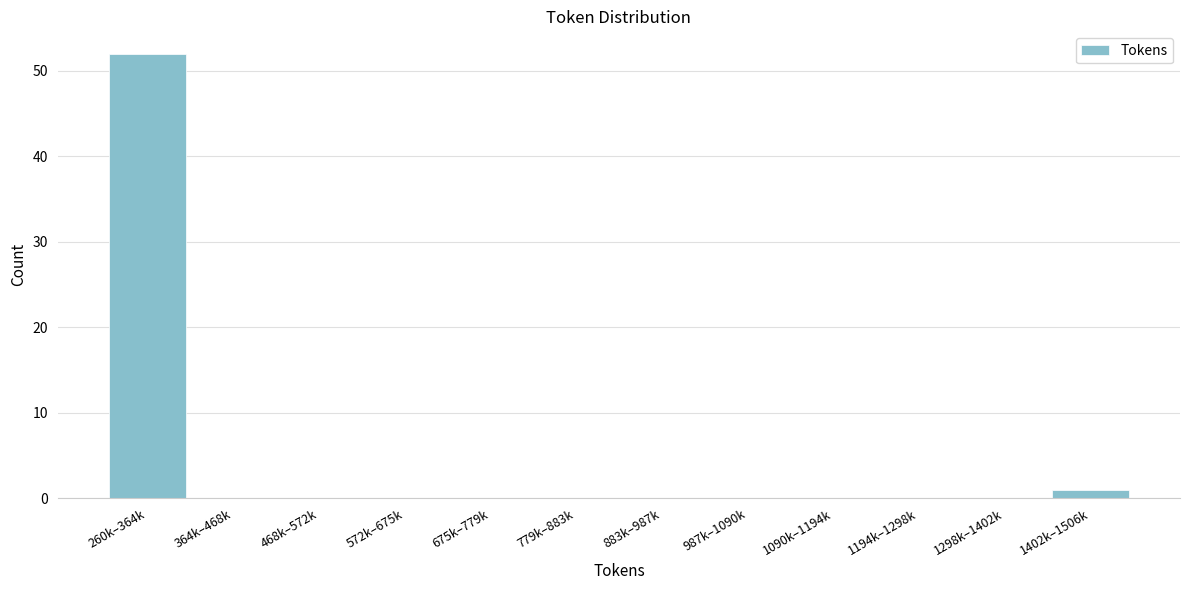

Reading left to right, transcribe all the data shown in this chart.

260k–364k=52	364k–468k=0	468k–572k=0	572k–675k=0	675k–779k=0	779k–883k=0	883k–987k=0	987k–1090k=0	1090k–1194k=0	1194k–1298k=0	1298k–1402k=0	1402k–1506k=1